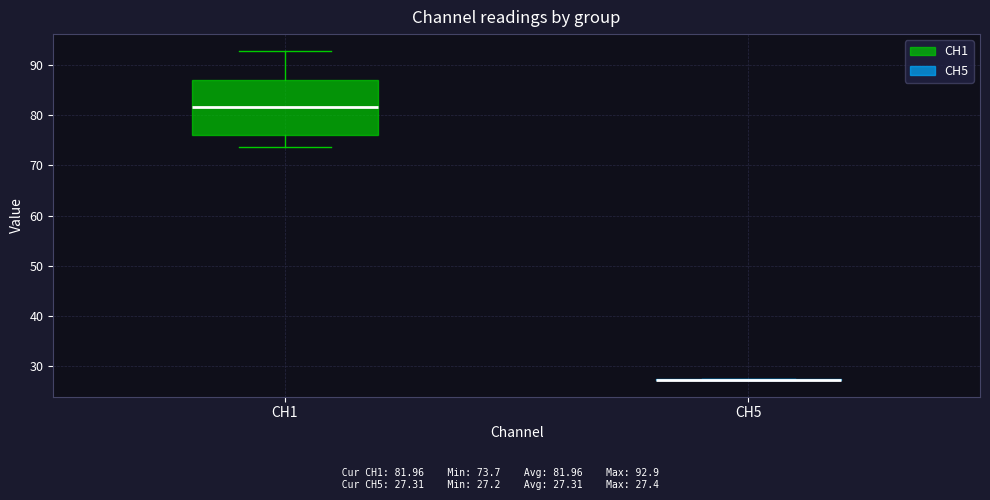

Reading left to right, read every box against the y-axis: the position of its median line, the range the box covers, and the ends of its whiskers. The values are not printed on the chart, so give them approximately, as read against the axis.

CH1: median 82, box 76 to 87, whiskers 74 to 93
CH5: box collapsed to a line at 27, whiskers 27 to 27